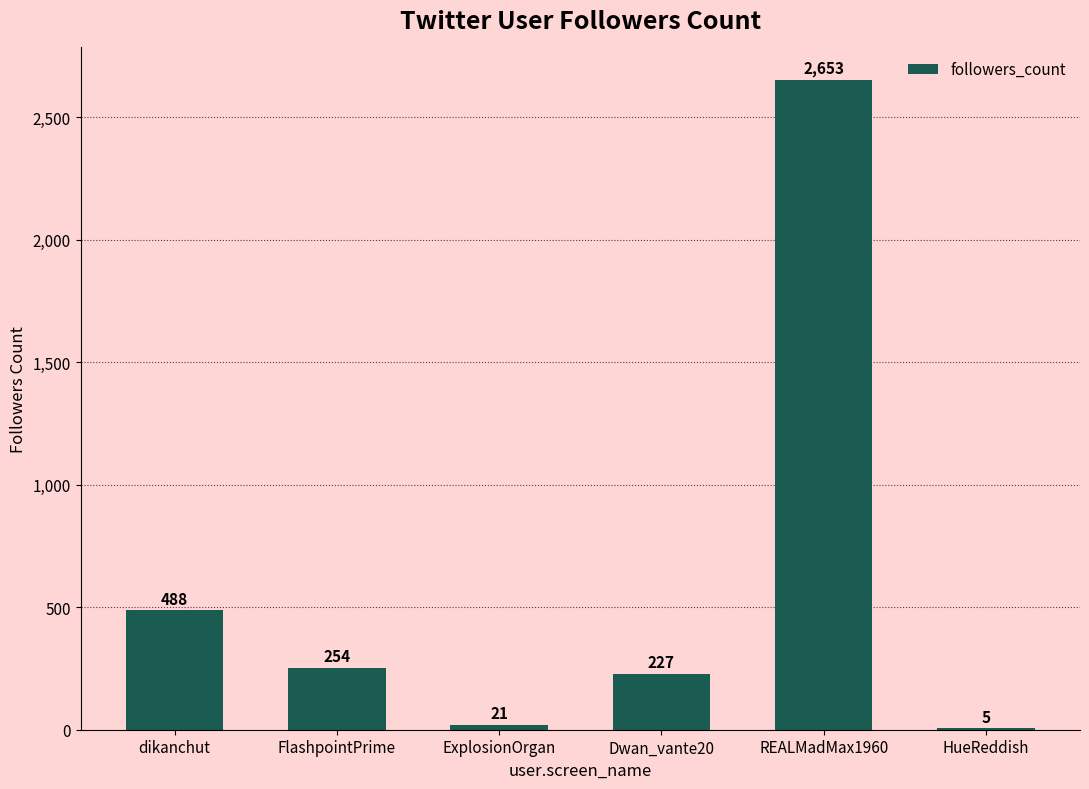

Read the value at REALMadMax1960.

2653